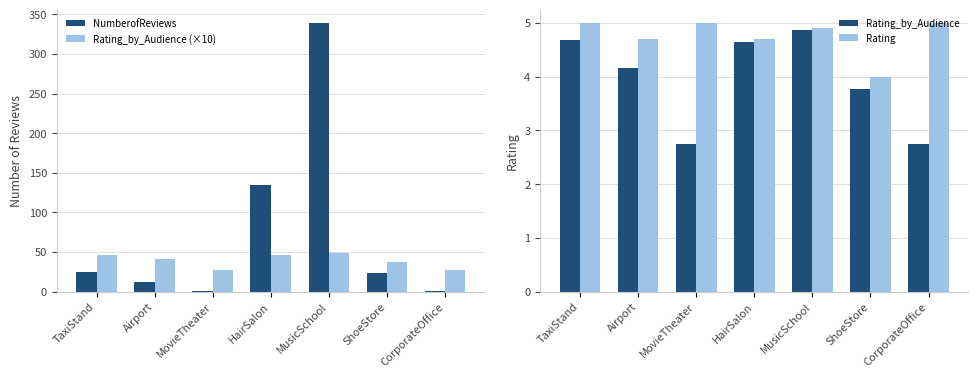

What is the lowest value of the NumberofReviews series?

1.0